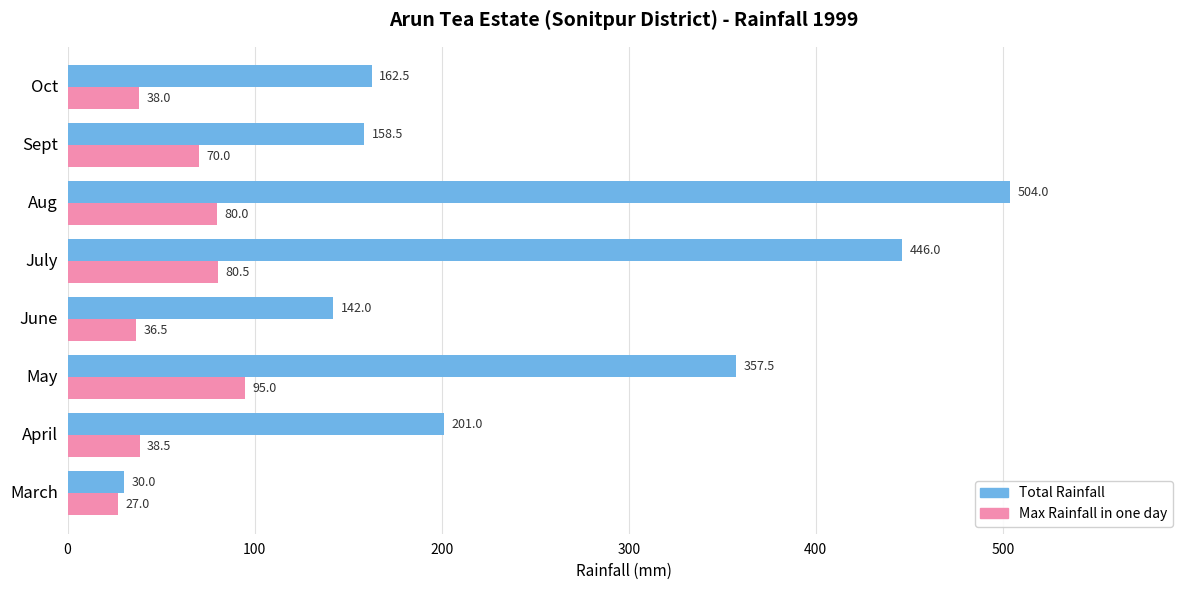

What value does the Max Rainfall in one day series have at March?

27.0